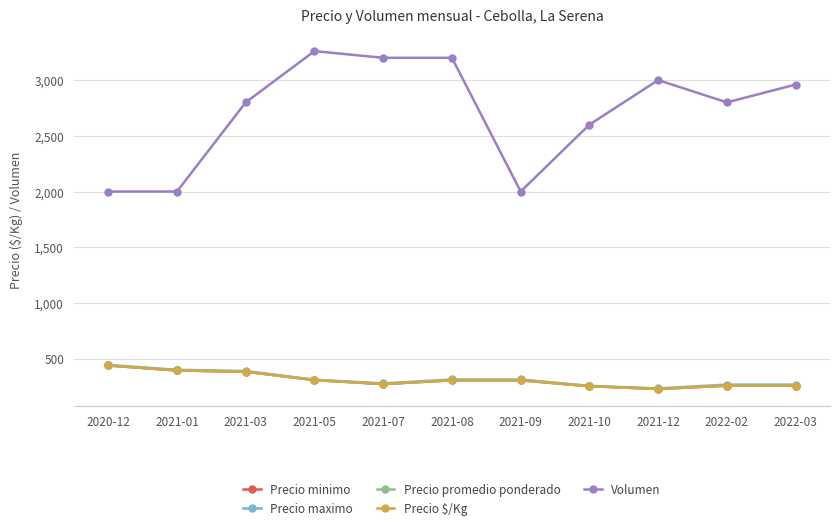

Does the chart have visible grid lines?

Yes